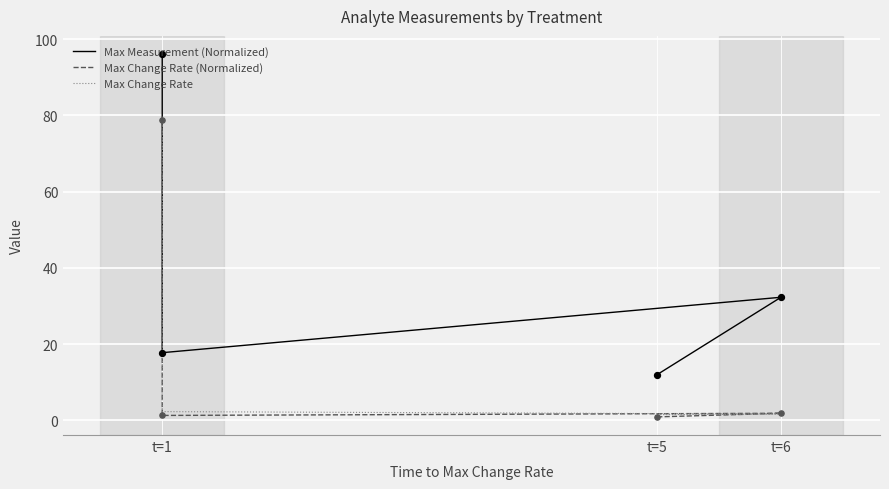

At how many categories does at least one series exceed 55?

1